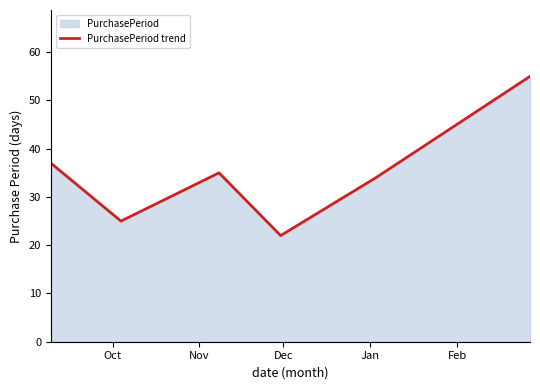

What is the maximum value shown in the chart?

55